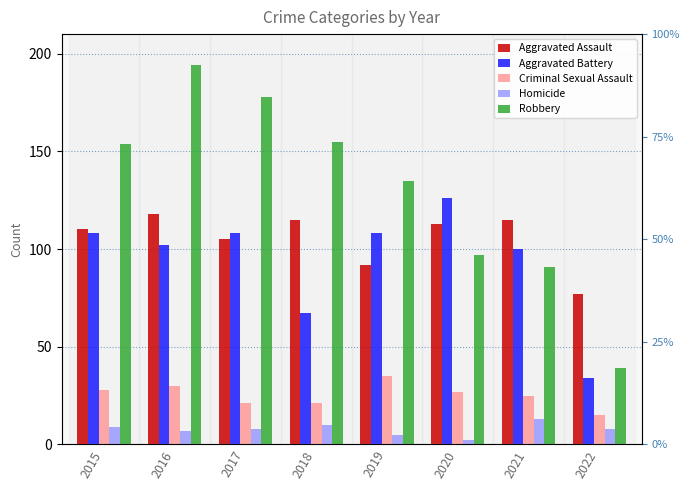

Which has a higher value, 2016 or 2020?

2016